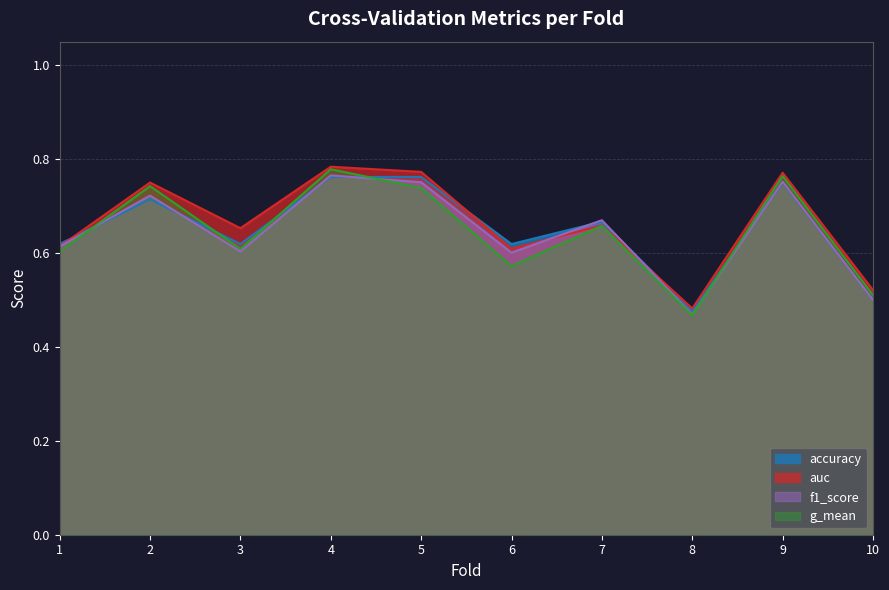

At how many categories does at least one series exceed 0?

10